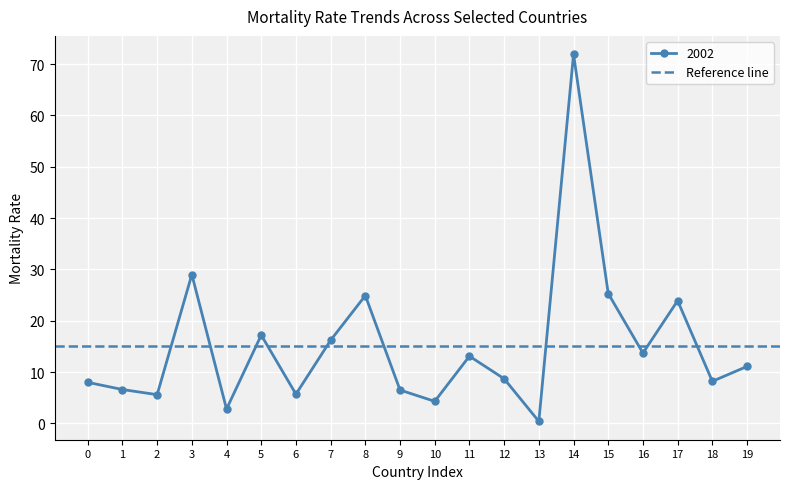

True or false: 2002 has more than 1 points higher than both neighbors.

True